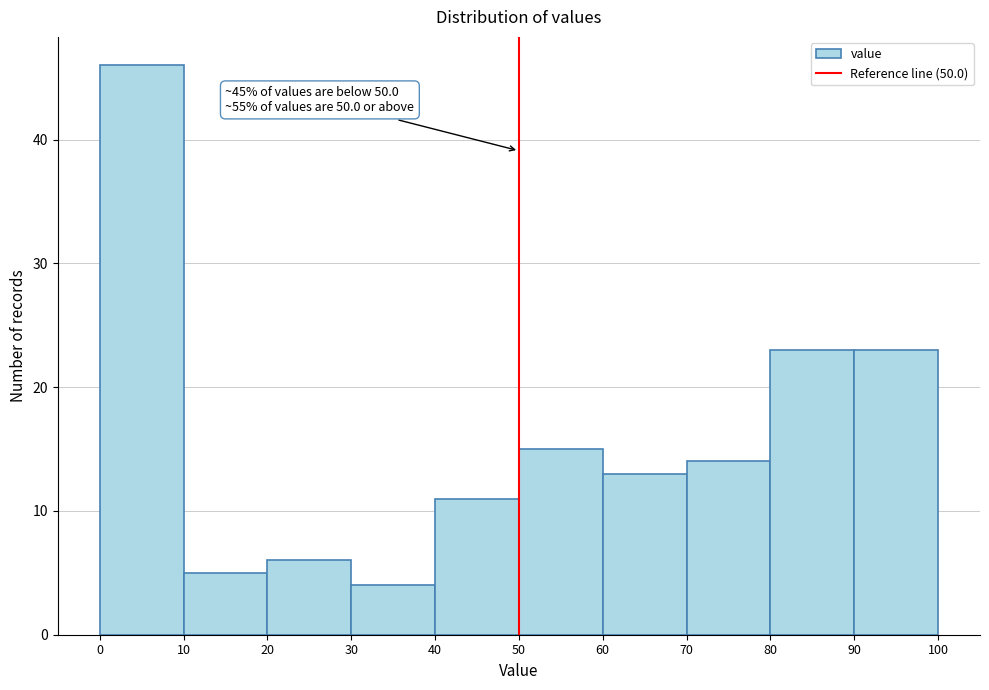

Over which range of the x-axis is the bar tallest?

0 to 10